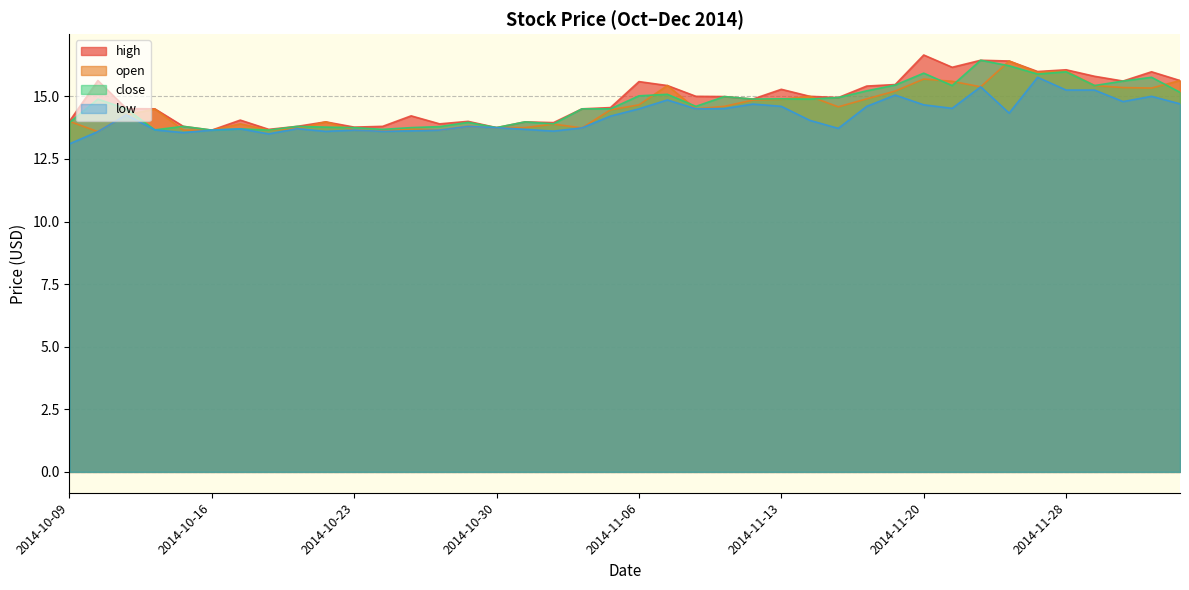

True or false: low and open cross at least once.

False